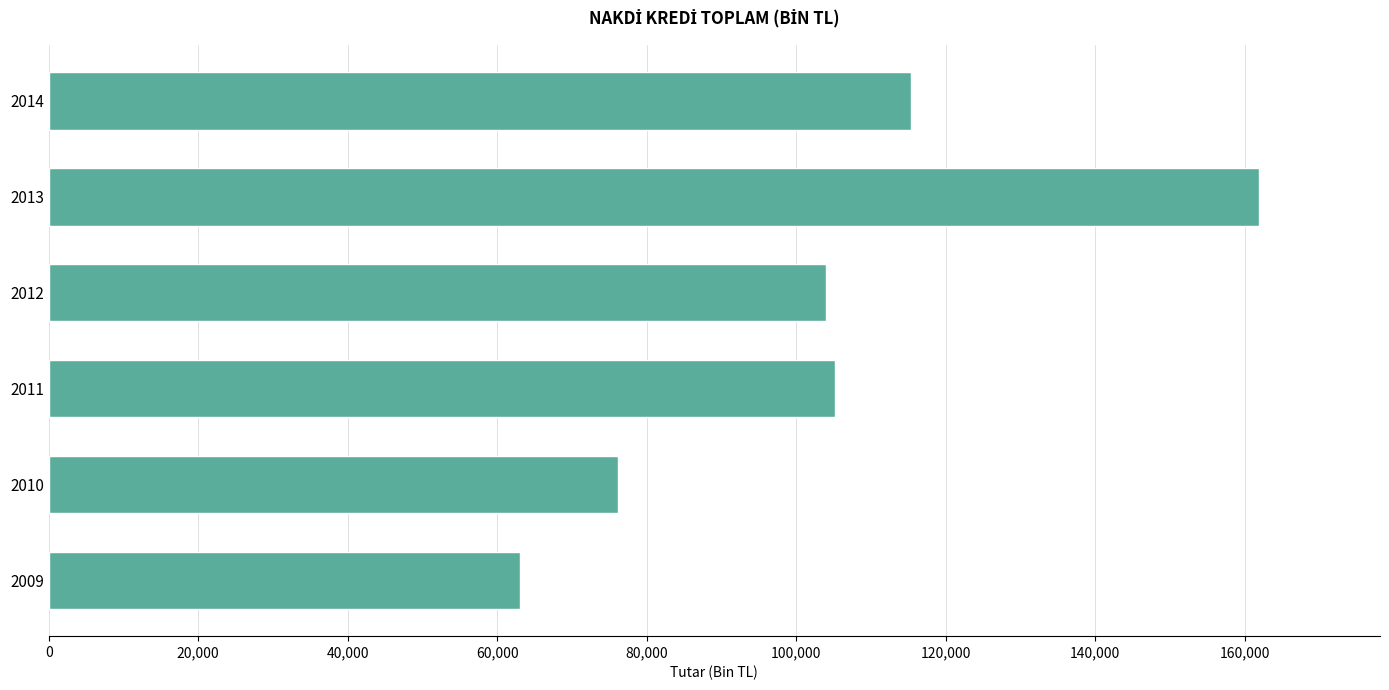

Is it true that the value at 2009 is 62992.0?

True